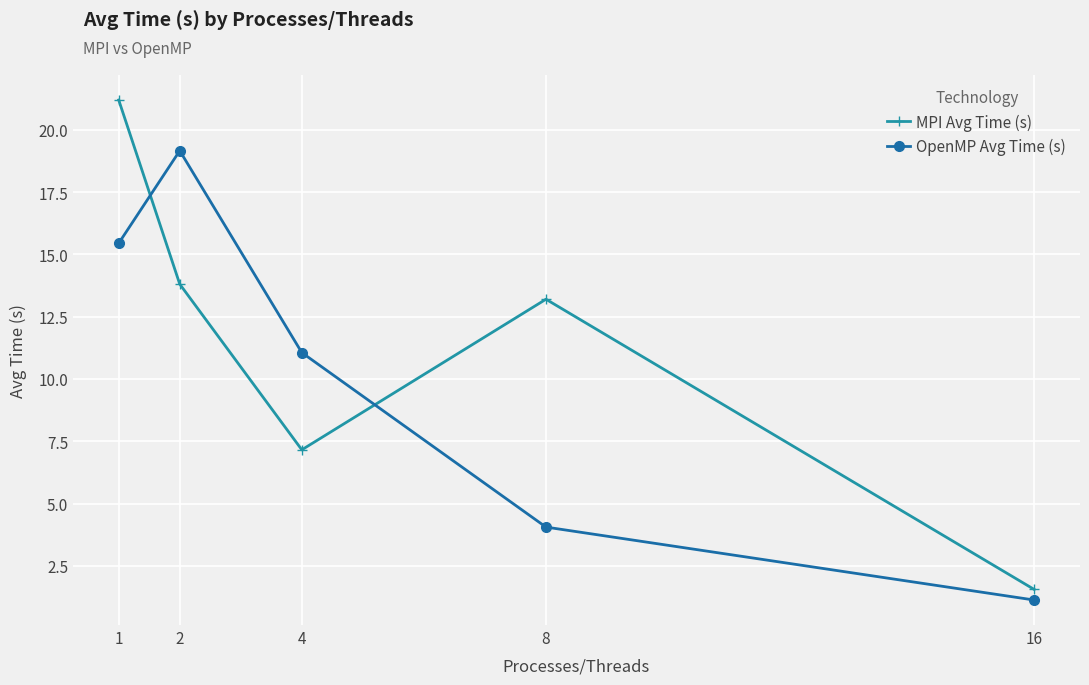

What is the difference between the MPI Avg Time (s) values at 4 and 16?

5.6